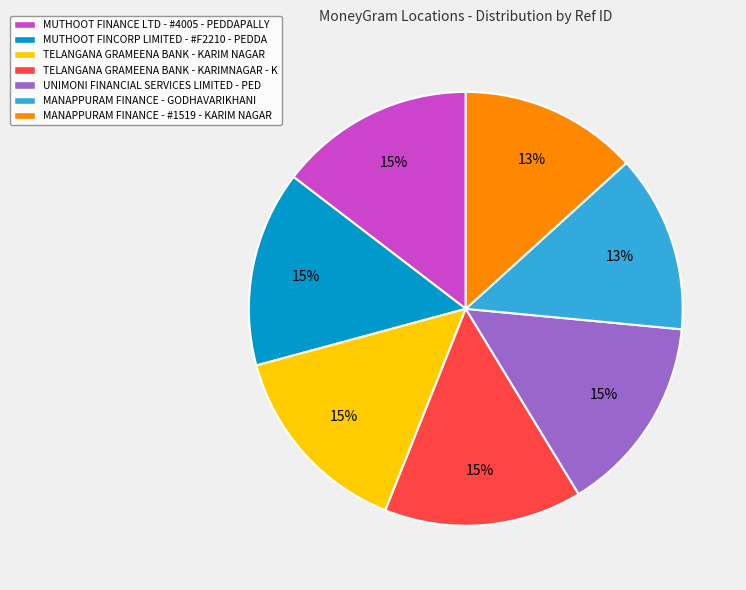

Does TELANGANA GRAMEENA BANK - KARIMNAGAR - K account for over 50% of the chart?

No